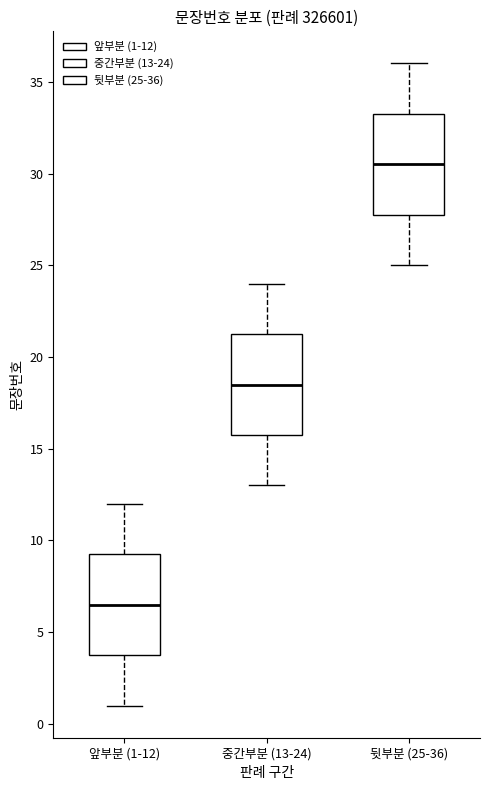

Reading left to right, transcribe this box plot: for each box, give where its median line is, the range the box spans, and where its two whiskers end, as read against the y-axis. The values are not printed on the chart, so give them approximately, as read against the axis.

앞부분 (1-12): median 6.5, box 4.0 to 9.5, whiskers 1.0 to 12.0
중간부분 (13-24): median 18.5, box 16.0 to 21.5, whiskers 13.0 to 24.0
뒷부분 (25-36): median 30.5, box 28.0 to 33.5, whiskers 25.0 to 36.0